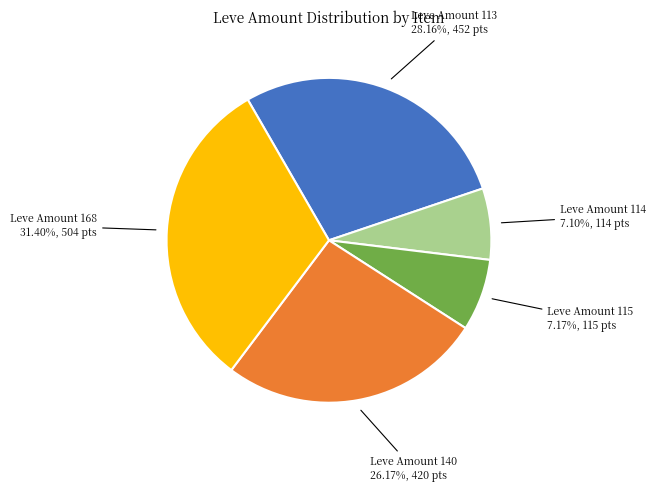

Combined, do Leve Amount 113 and Leve Amount 114 account for over 50%?

No